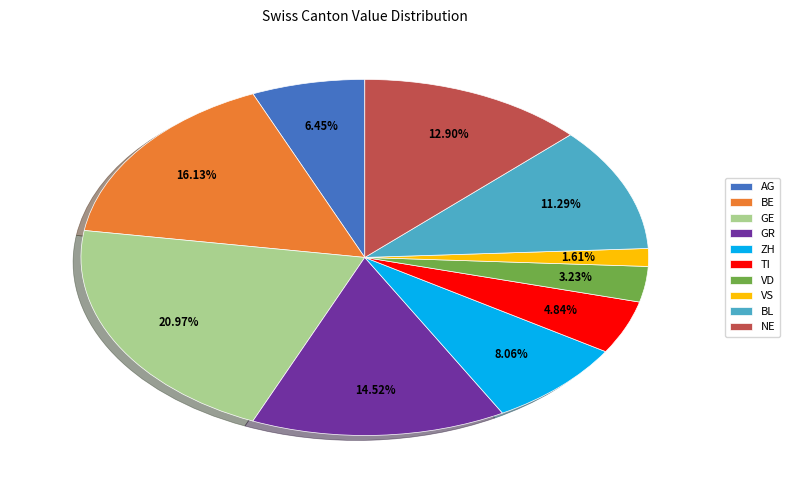

Combined, do VD and ZH account for over 50%?

No